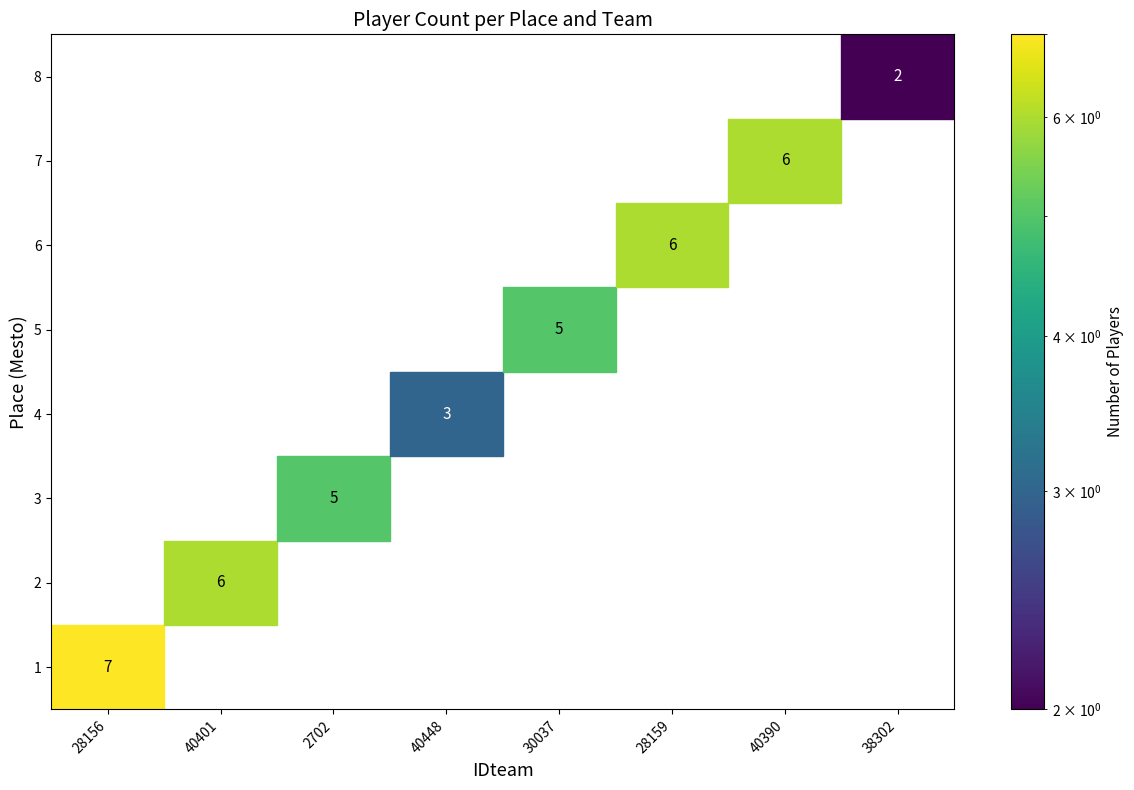

Reading left to right, extract all data points from this chart.

1: 28156=7	40401=0	2702=0	40448=0	30037=0	28159=0	40390=0	38302=0
2: 28156=0	40401=6	2702=0	40448=0	30037=0	28159=0	40390=0	38302=0
3: 28156=0	40401=0	2702=5	40448=0	30037=0	28159=0	40390=0	38302=0
4: 28156=0	40401=0	2702=0	40448=3	30037=0	28159=0	40390=0	38302=0
5: 28156=0	40401=0	2702=0	40448=0	30037=5	28159=0	40390=0	38302=0
6: 28156=0	40401=0	2702=0	40448=0	30037=0	28159=6	40390=0	38302=0
7: 28156=0	40401=0	2702=0	40448=0	30037=0	28159=0	40390=6	38302=0
8: 28156=0	40401=0	2702=0	40448=0	30037=0	28159=0	40390=0	38302=2